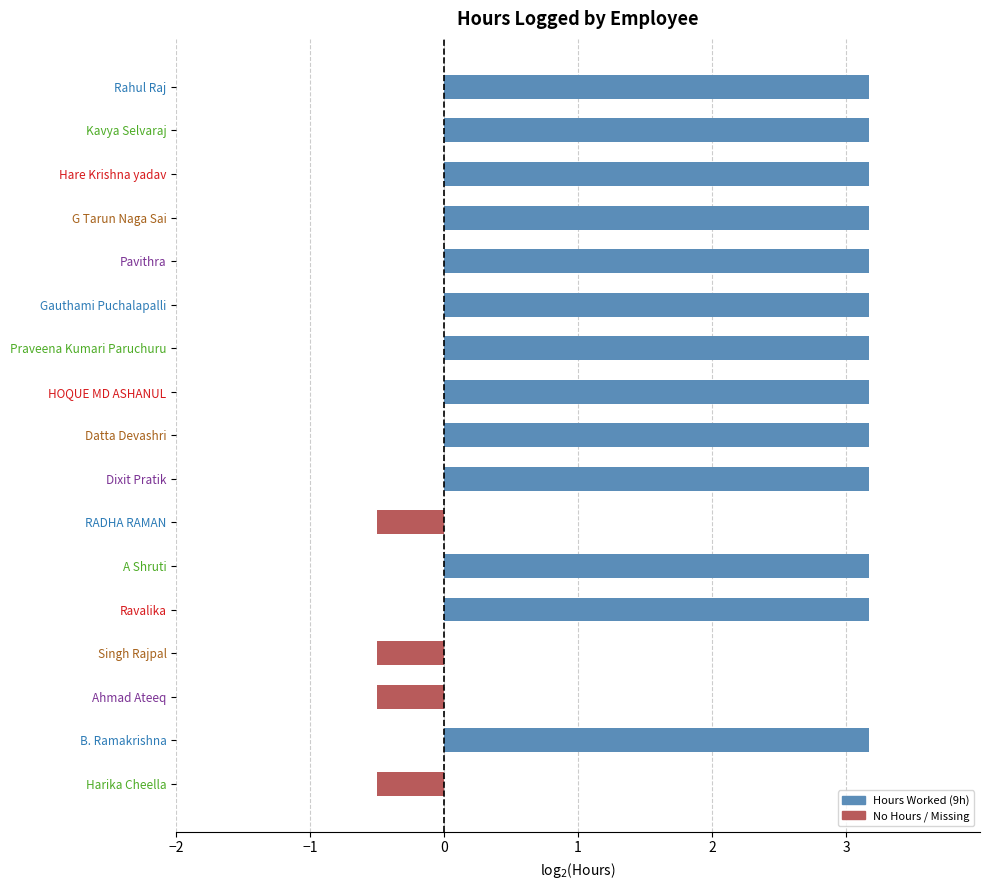

How many series are shown in this chart?

2